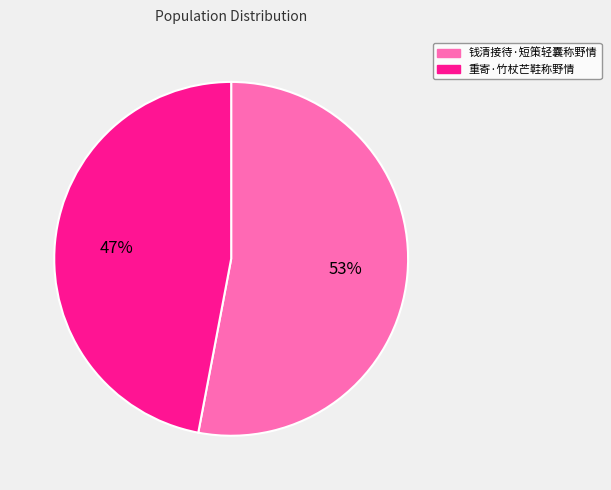

Is there a majority slice in this chart?

Yes